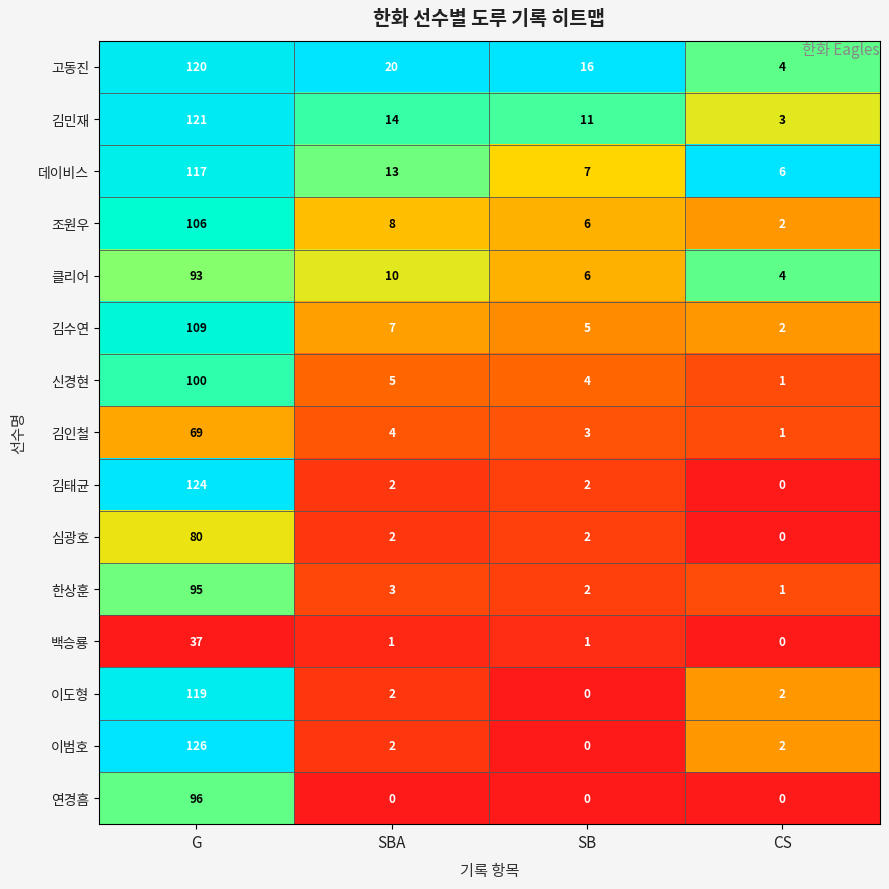

Is it true that 이범호 equals 2 at CS?

True